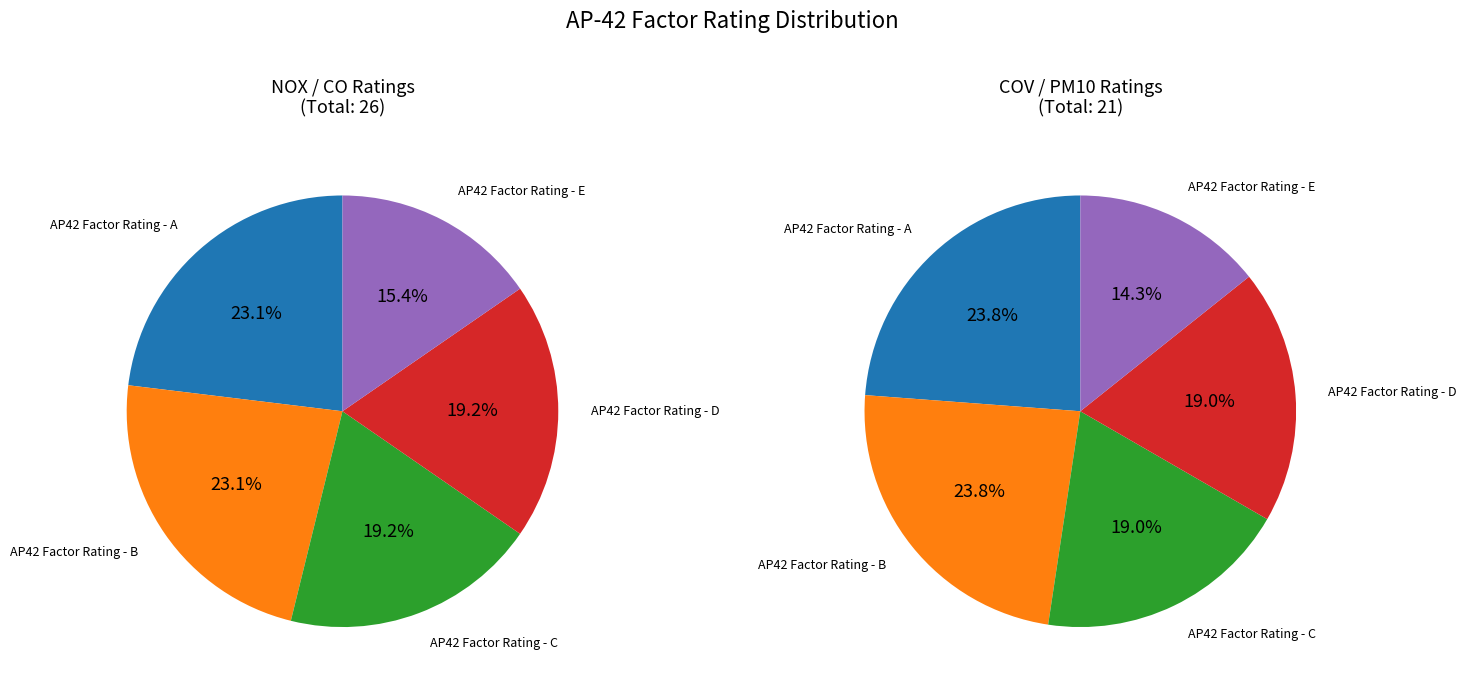

Between 2 and 3, which is larger?

2